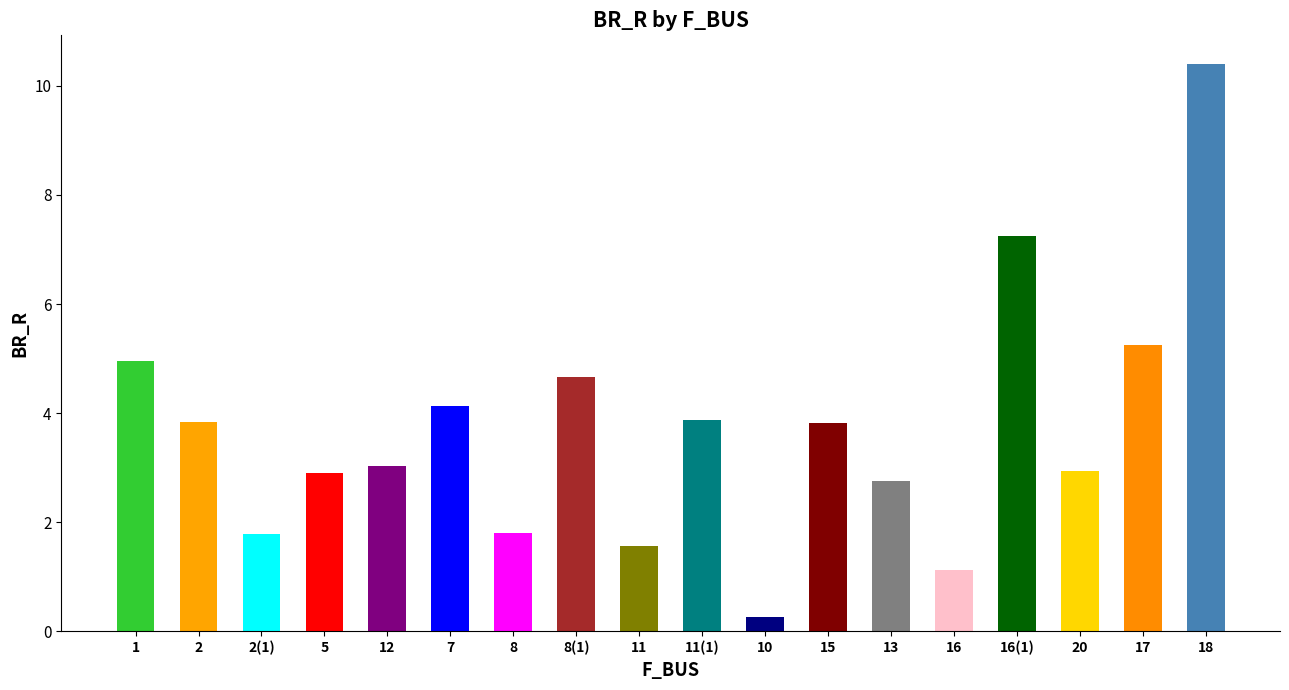

Does the chart contain any negative values?

No